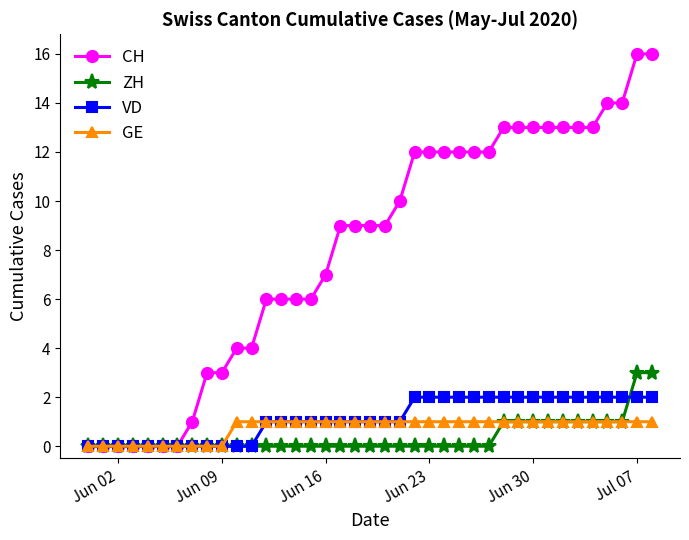

Rank the series by their maximum value, from highest to lowest.

CH, ZH, VD, GE